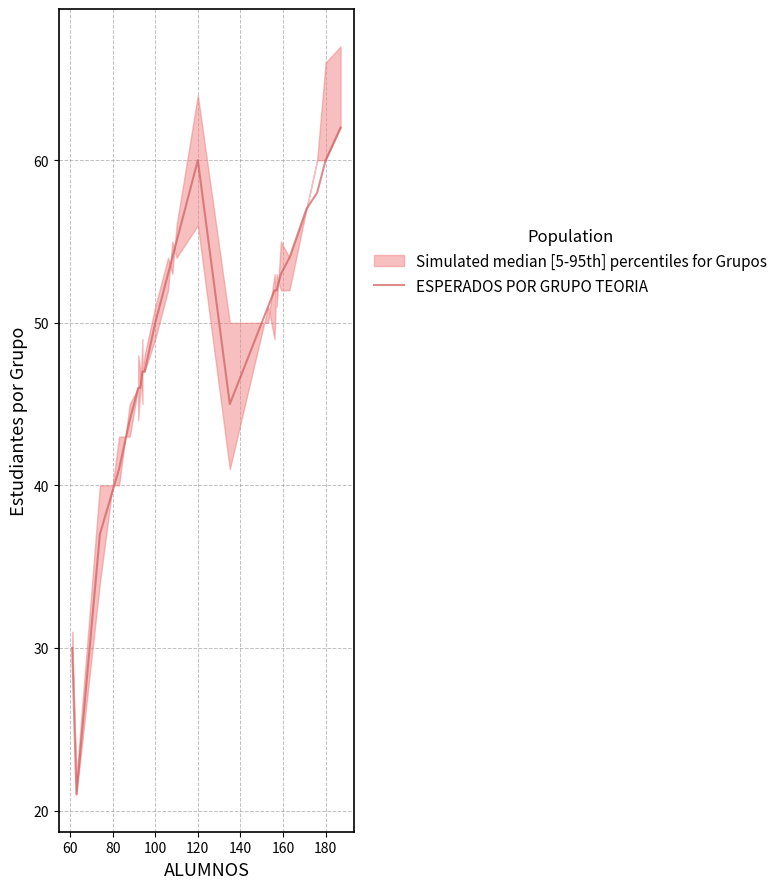

What is the sum of the values at 24 and 100?

101